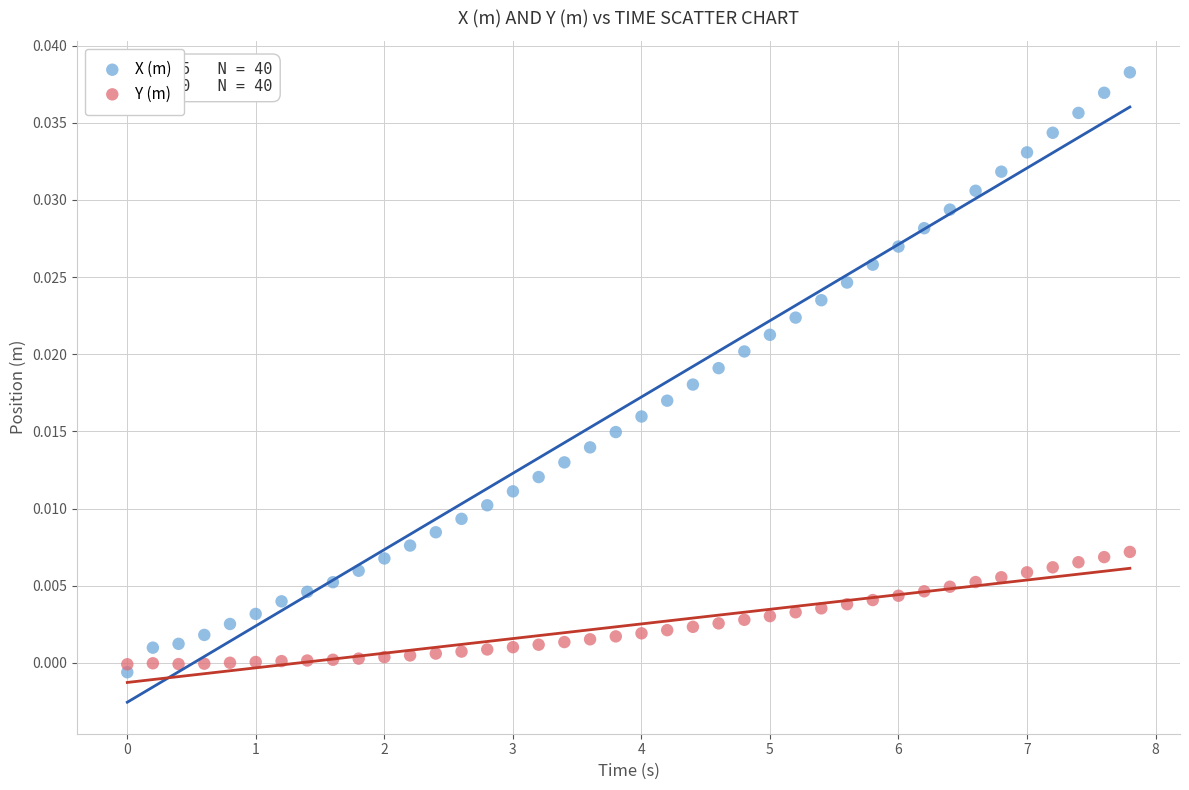

Which series has the largest Y range (max minus min)?

X (m)